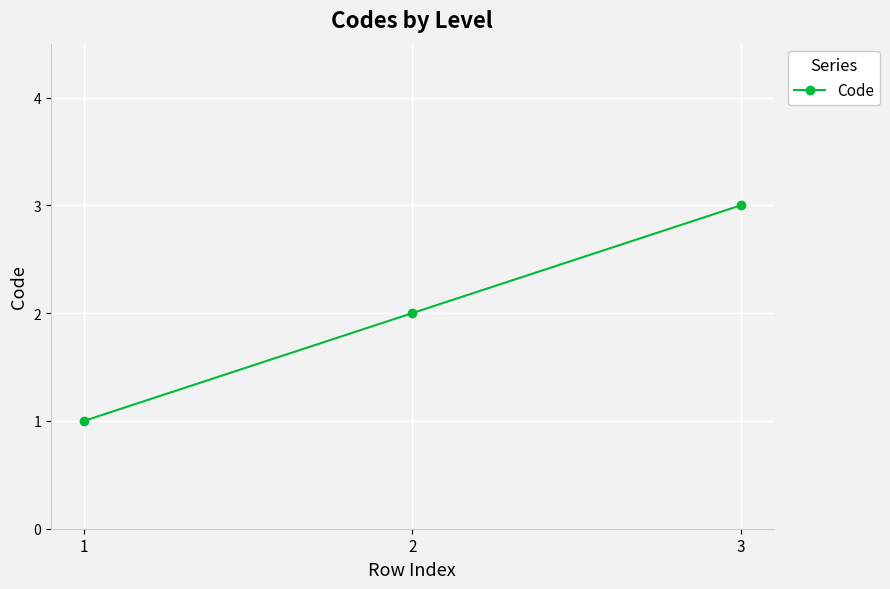

What is the ratio of the value at 1 to the value at 2?

0.5